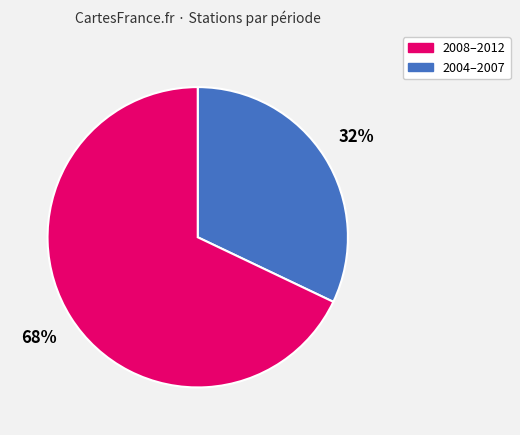

To the nearest percent, what is the difference between the largest and smallest slice percentages?

36%